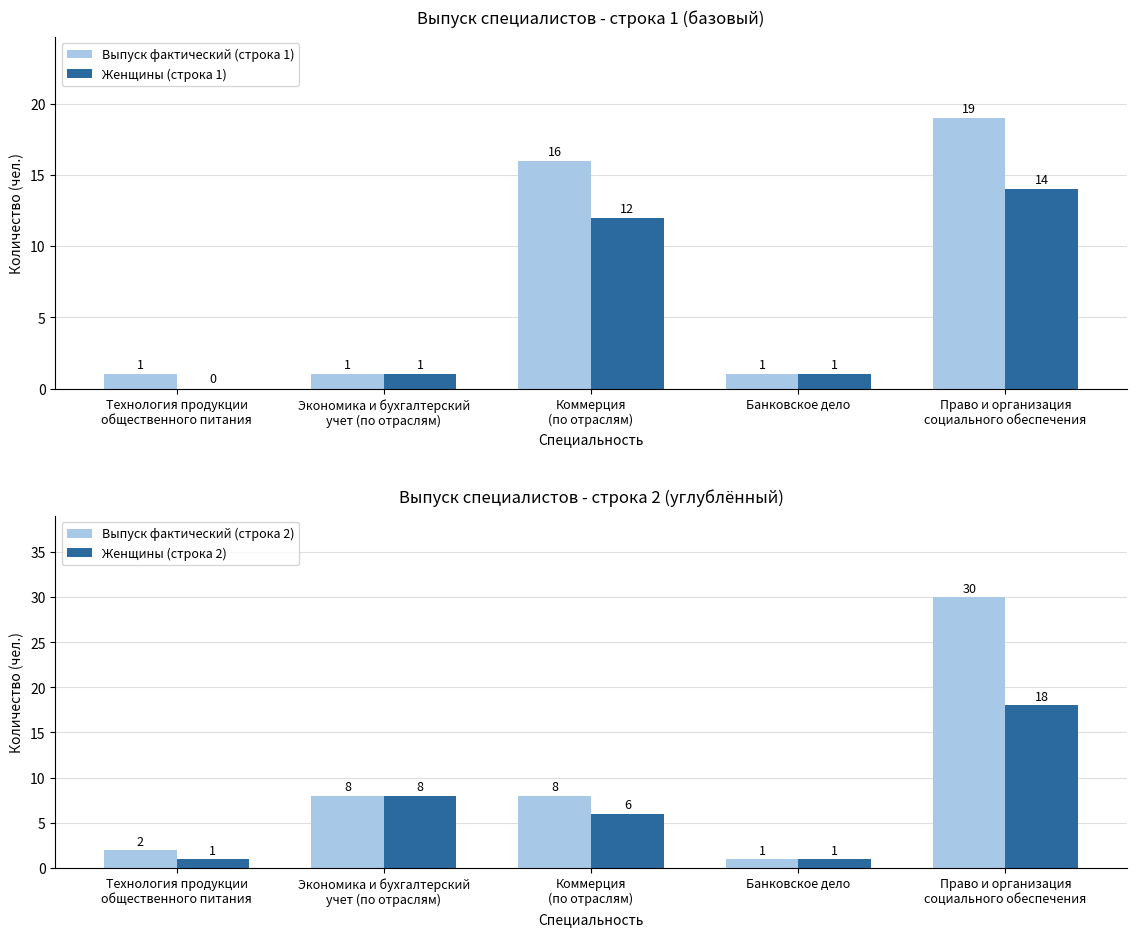

Is it true that Женщины (строка 2) equals 8 at Экономика и бухгалтерский
учет (по отраслям)?

True